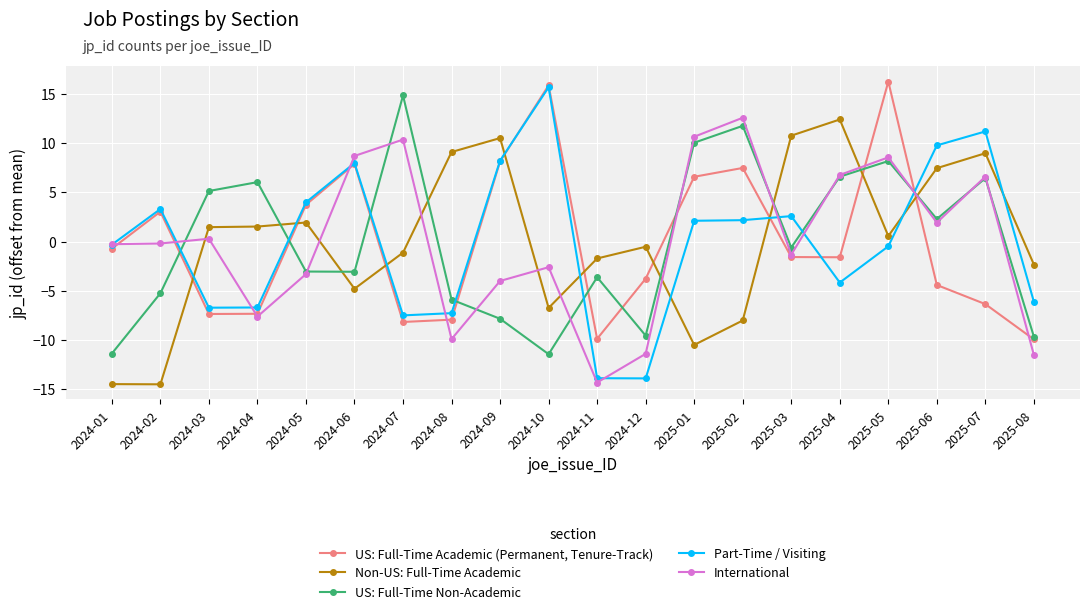

What is the difference between the maximum and minimum values in the Part-Time / Visiting series?

29.6